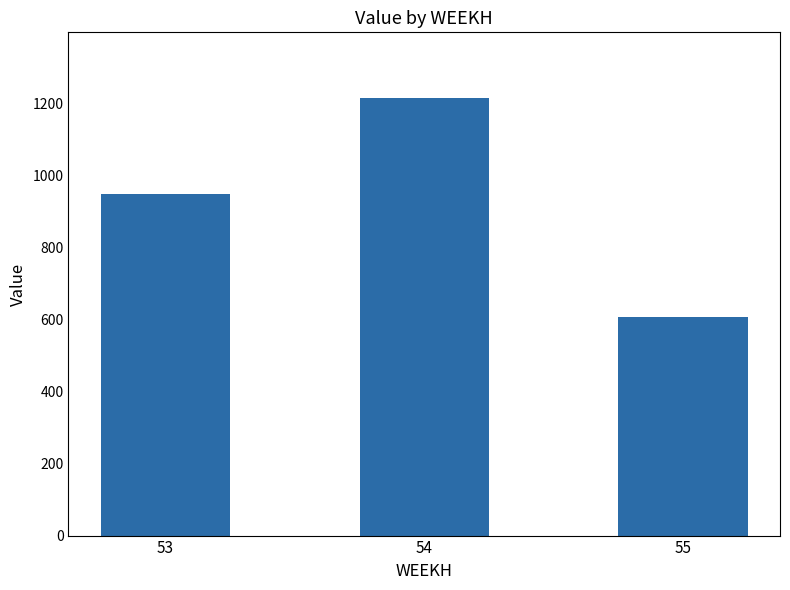

True or false: the data shows 941.4 at 55.

False